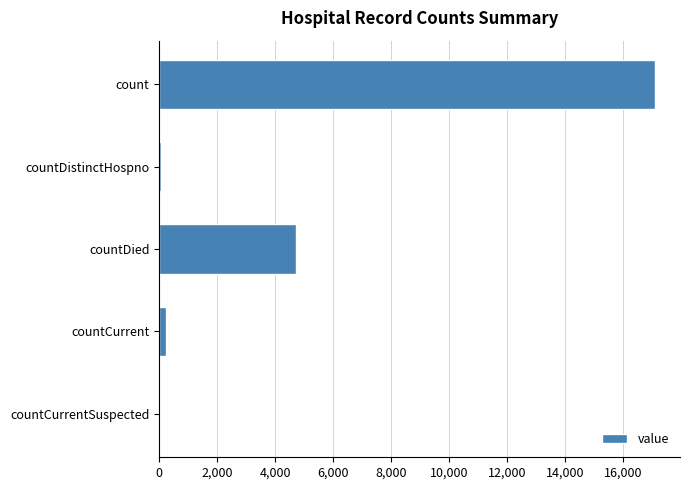

Which has a higher value, countDistinctHospno or count?

count